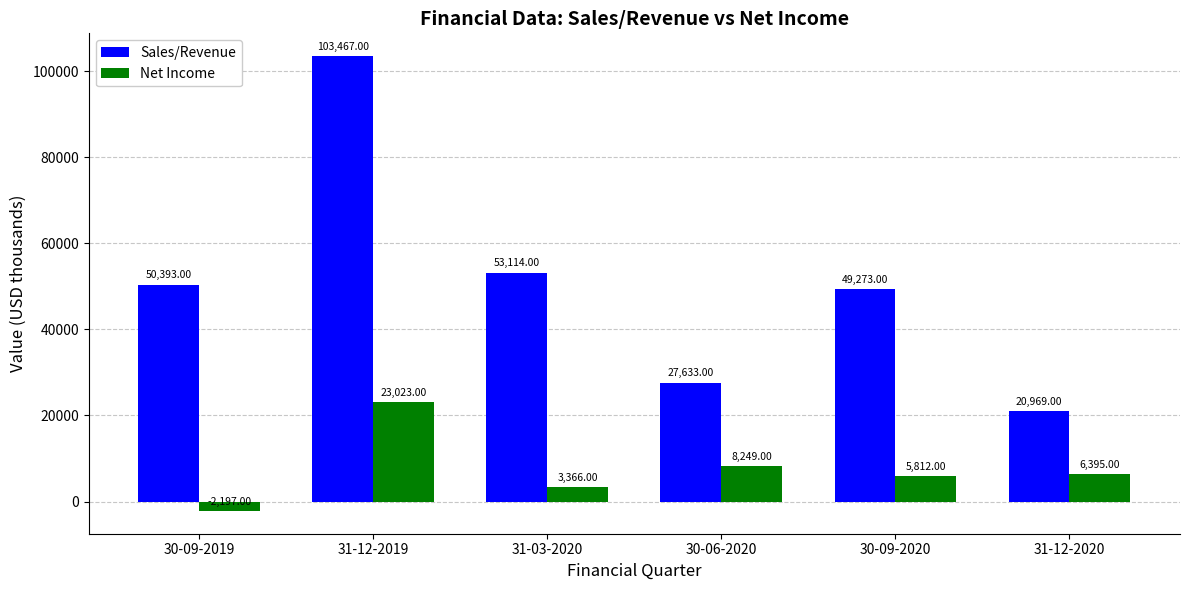

At which category is the sum across all series the highest?

31-12-2019